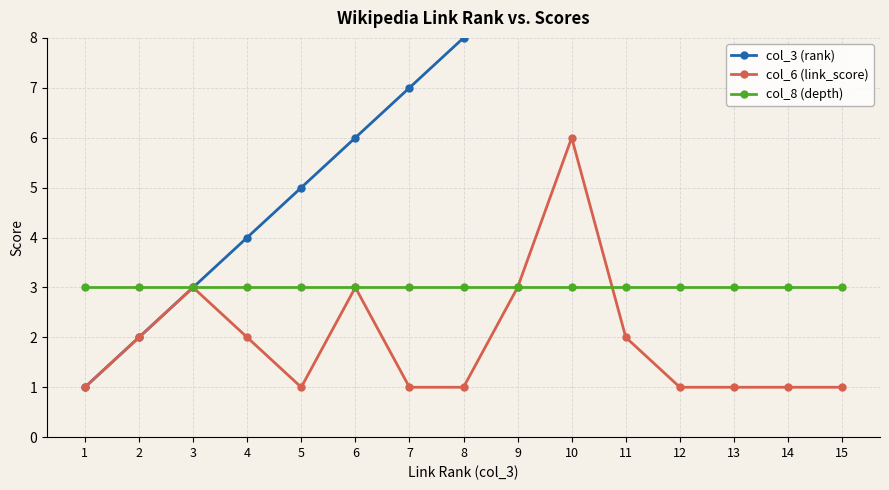

Rank the series by their maximum value, from highest to lowest.

col_3 (rank), col_6 (link_score), col_8 (depth)